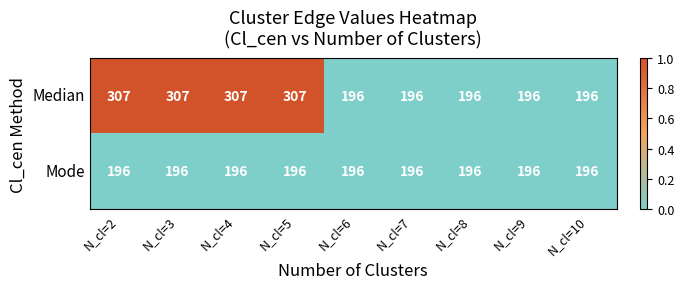

List the series in order of their peak value, lowest first.

Mode, Median